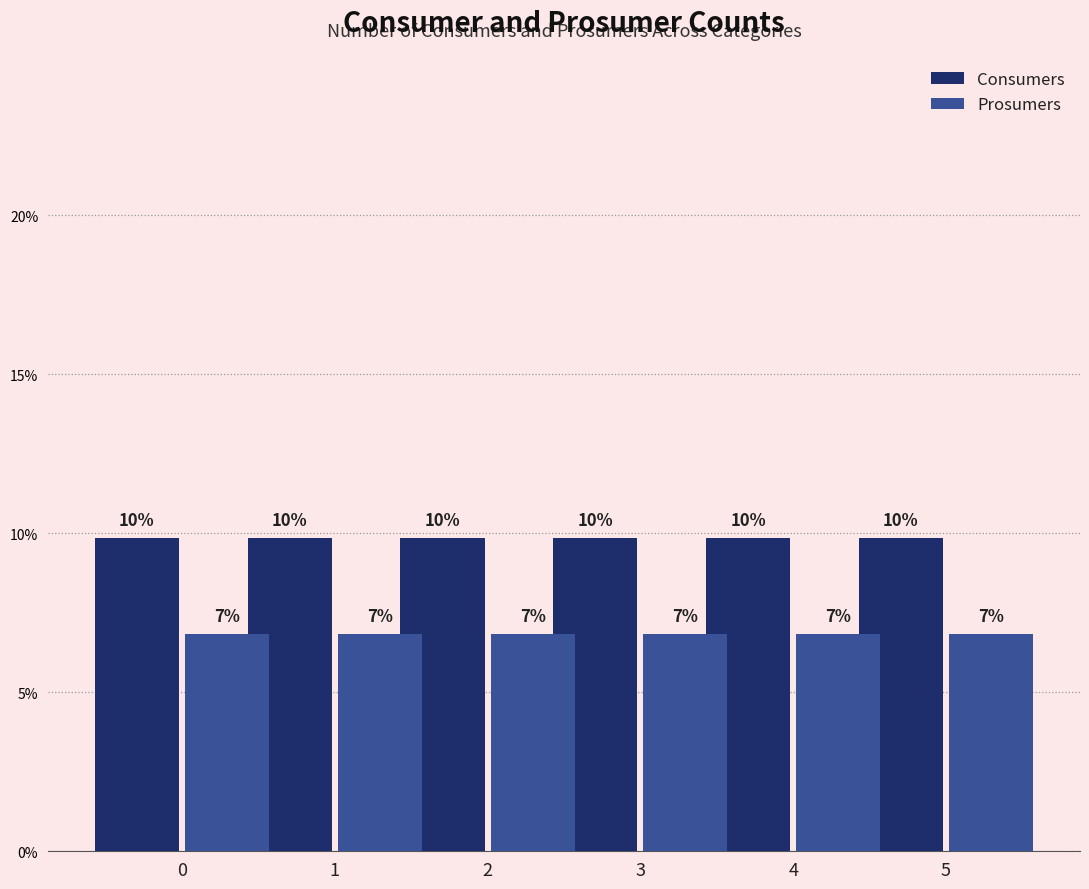

At 0, list the series in order from smallest to largest.

Prosumers, Consumers